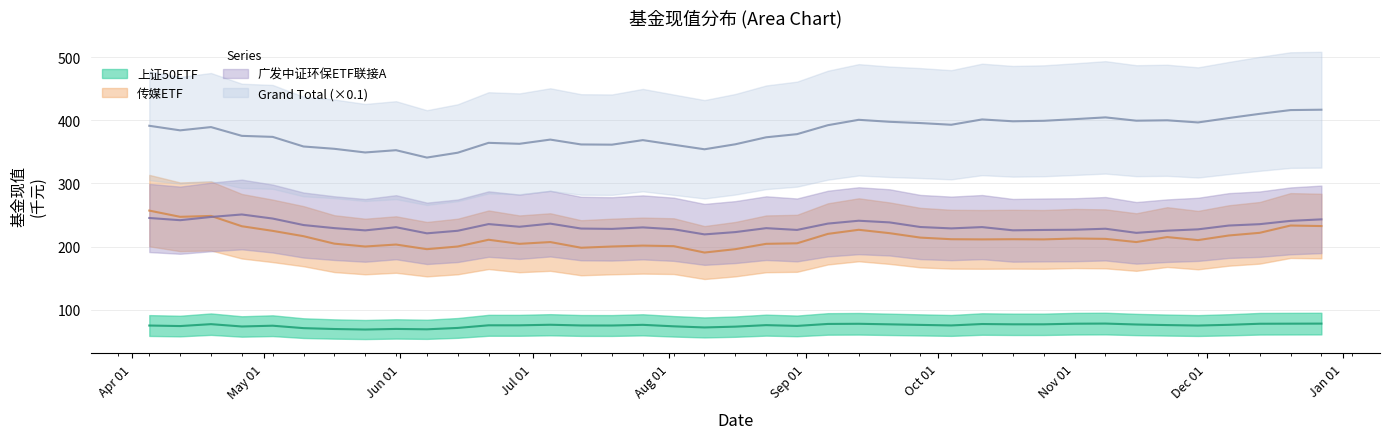

Rank the categories by 广发中证环保ETF联接A value from lowest to highest.

2019/08/09, 2019/06/07, 2019/11/15, 2019/08/16, 2019/06/14, 2019/11/22, 2019/05/24, 2019/10/18, 2019/10/25, 2019/08/30, 2019/11/01, 2019/11/29, 2019/08/02, 2019/07/19, 2019/11/08, 2019/07/12, 2019/10/04, 2019/08/23, 2019/05/17, 2019/07/26, 2019/05/31, 2019/10/11, 2019/09/27, 2019/06/28, 2019/12/06, 2019/05/10, 2019/12/13, 2019/06/21, 2019/07/05, 2019/09/06, 2019/09/20, 2019/12/20, 2019/09/13, 2019/04/12, 2019/12/27, 2019/05/03, 2019/04/05, 2019/04/19, 2019/04/26